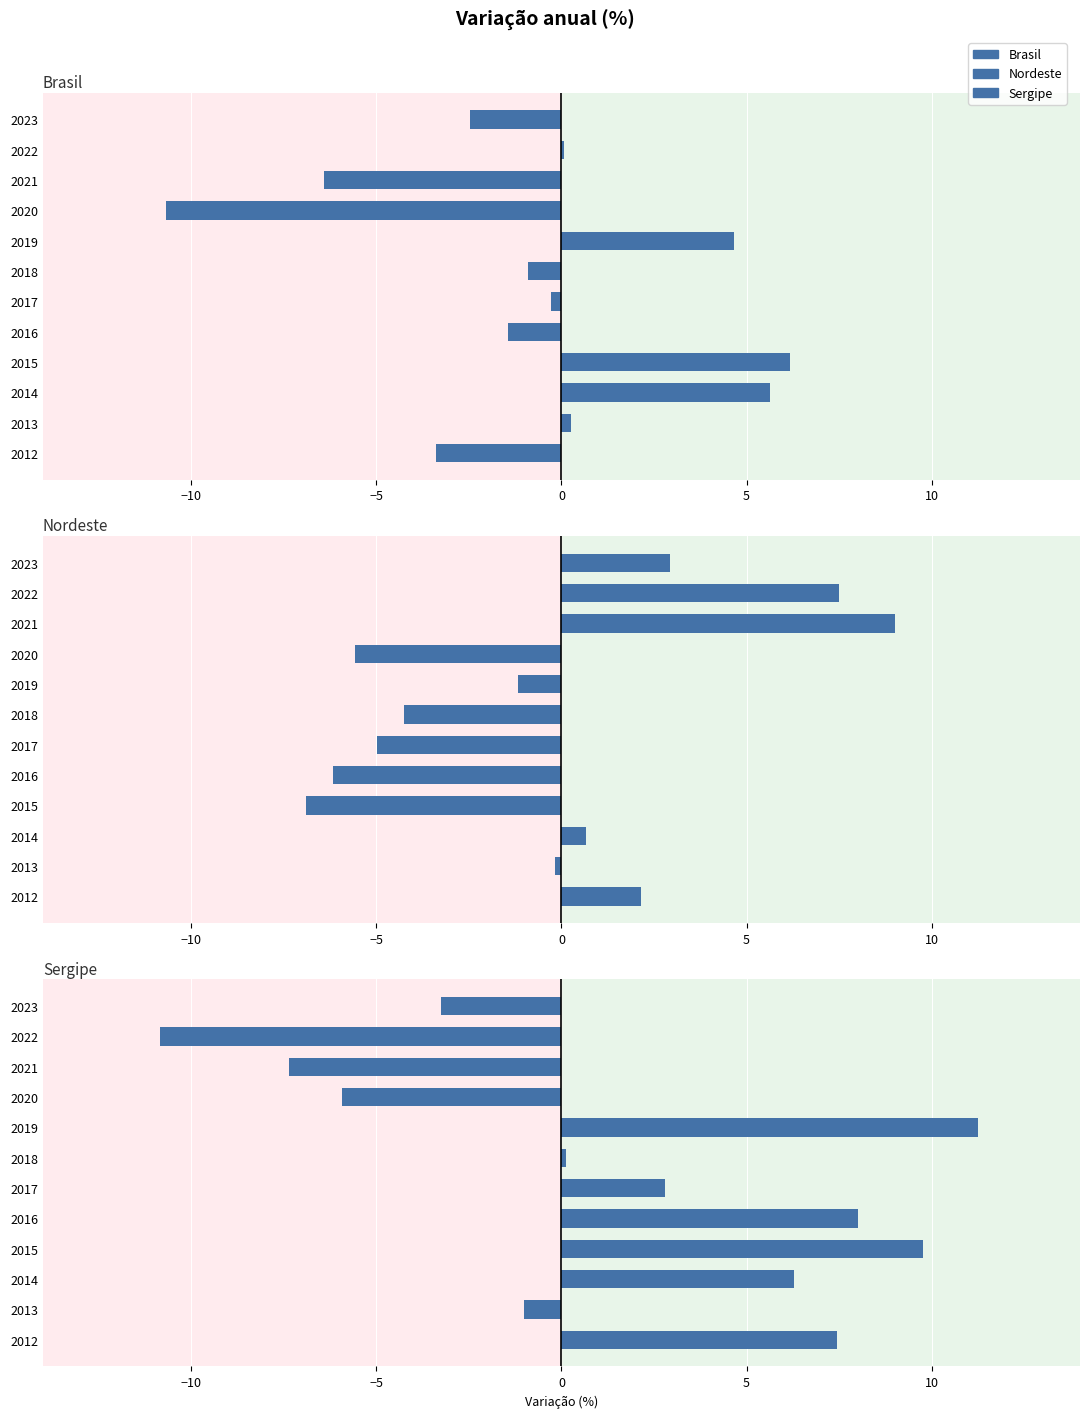

What is the sum of all Brasil values?

-8.8